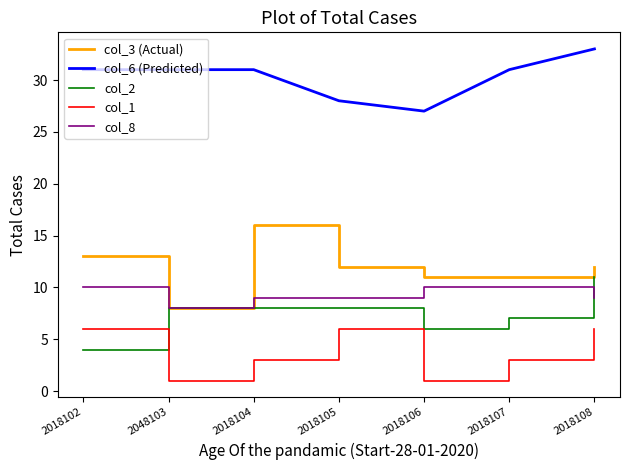

What is the total value across all series at 2018107?

62